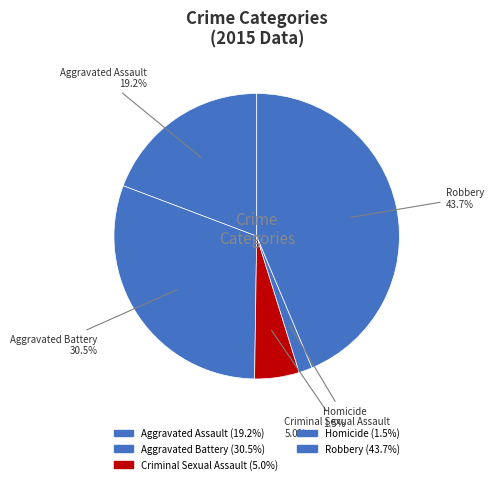

Is the sum of Criminal Sexual Assault and Aggravated Assault greater than half?

No